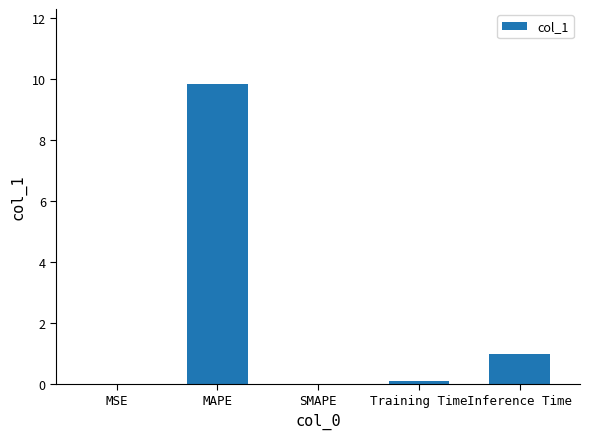

Between MSE and Inference Time, which is larger?

Inference Time